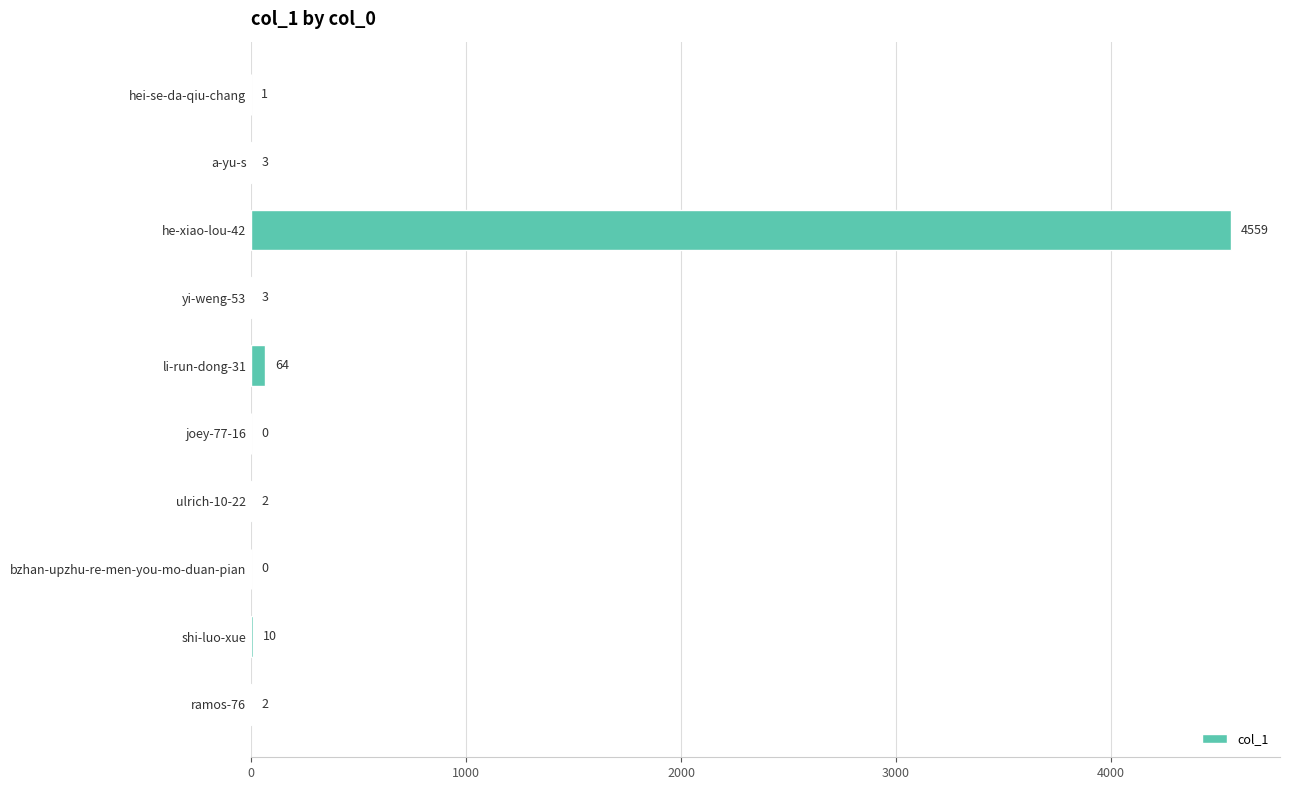

What is the approximate value at li-run-dong-31, to the nearest 10?

60